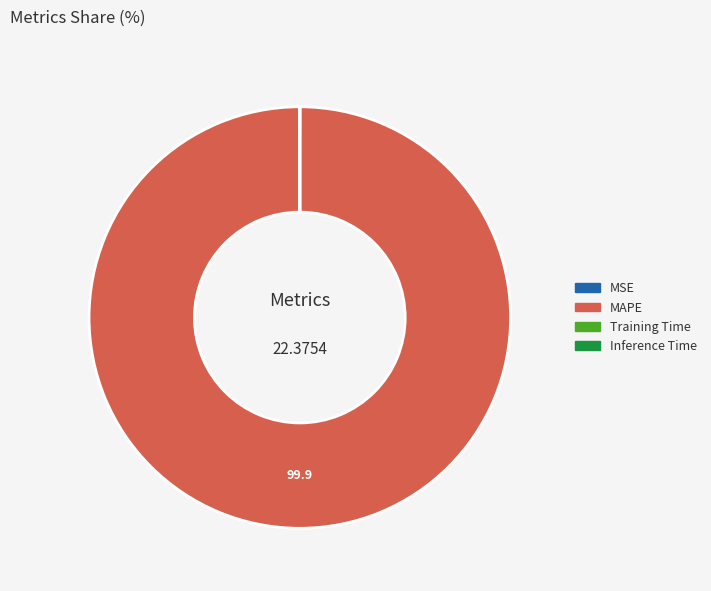

Is there any slice that represents more than half of the pie?

Yes